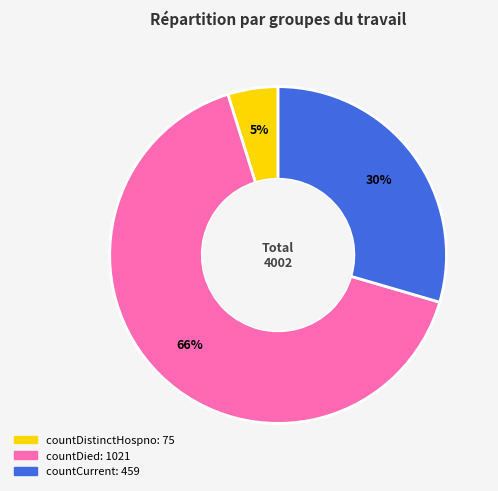

Does countDied represent more than half of the total?

Yes